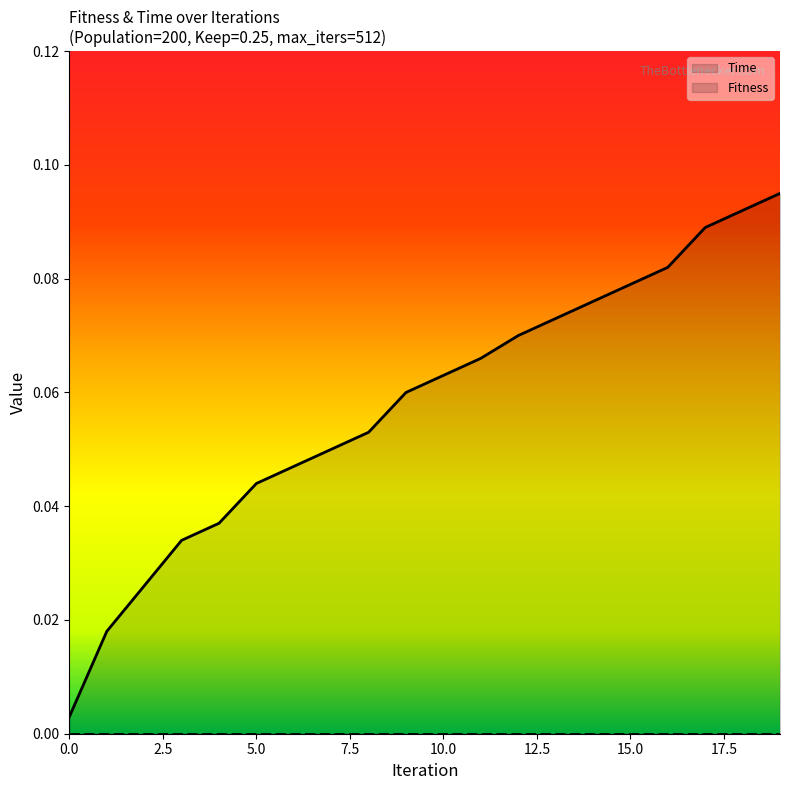

List the series in order of their peak value, highest first.

Time, Fitness